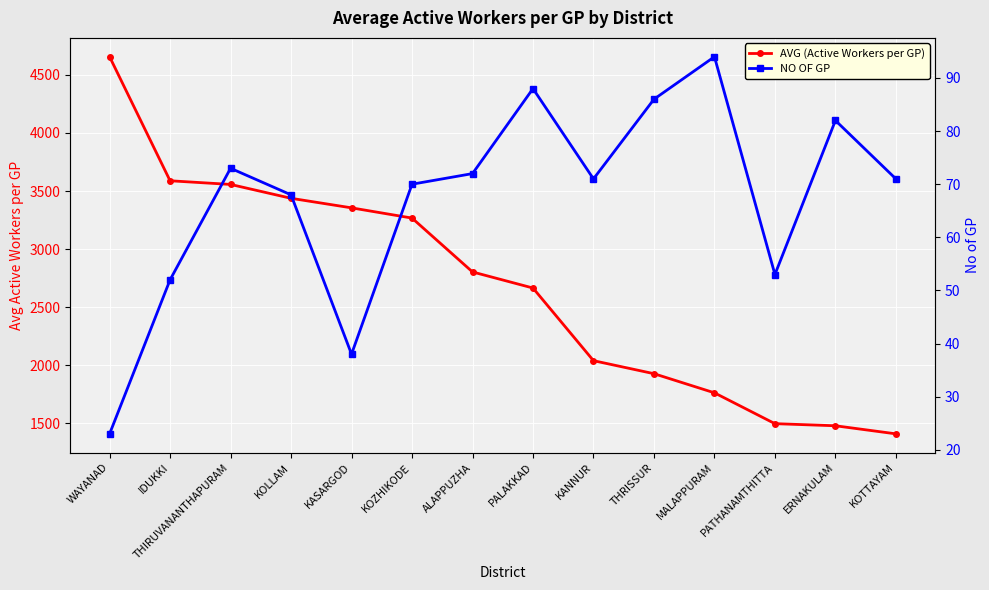

What position from the left is PALAKKAD?

8